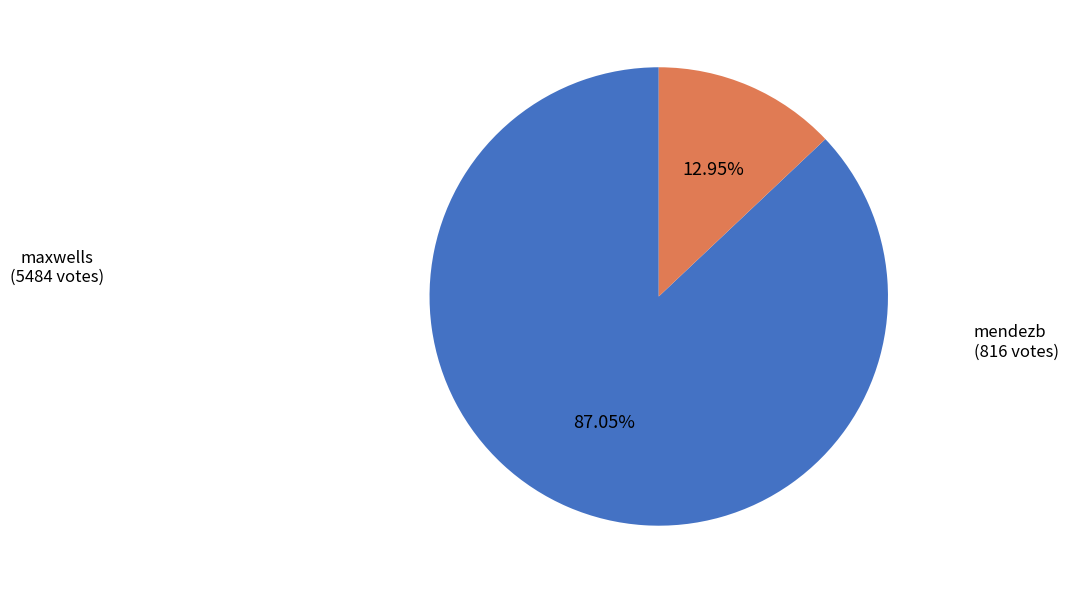

Does any single category account for the majority?

Yes